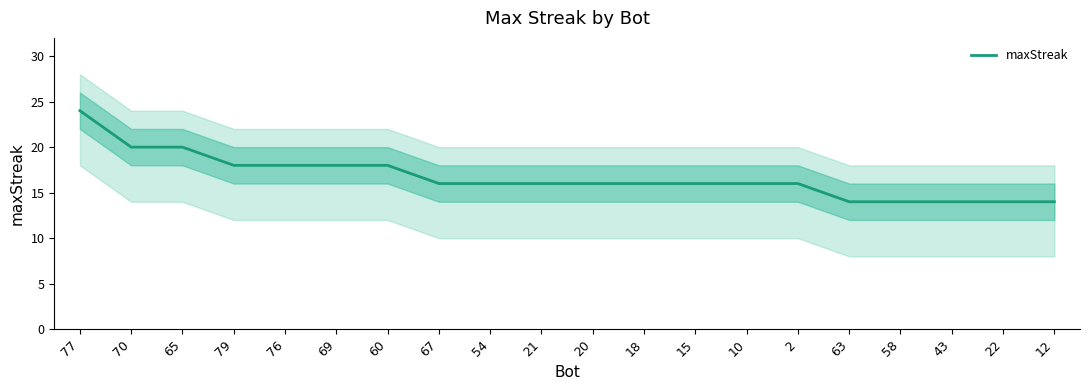

True or false: the data shows 25 at 18.

False